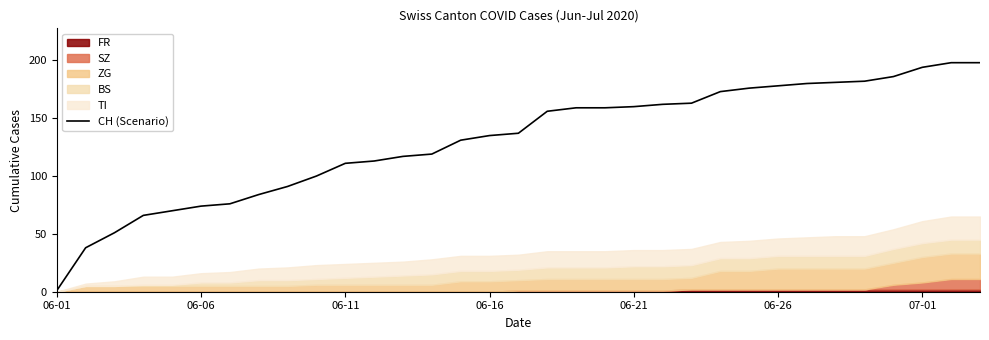

What is the sum of all values?

4319